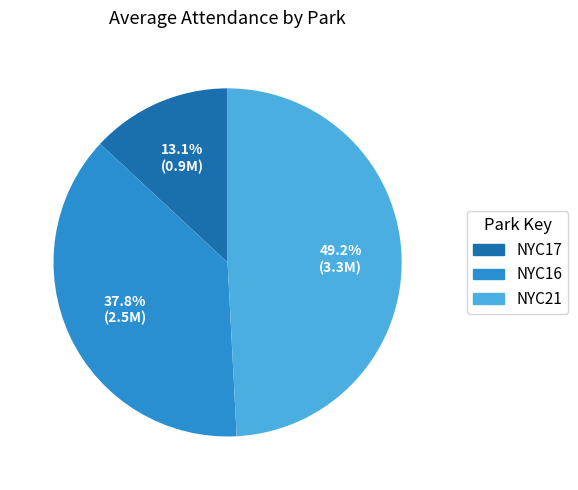

What is the ratio of the value at NYC16 to the value at NYC21?

0.8